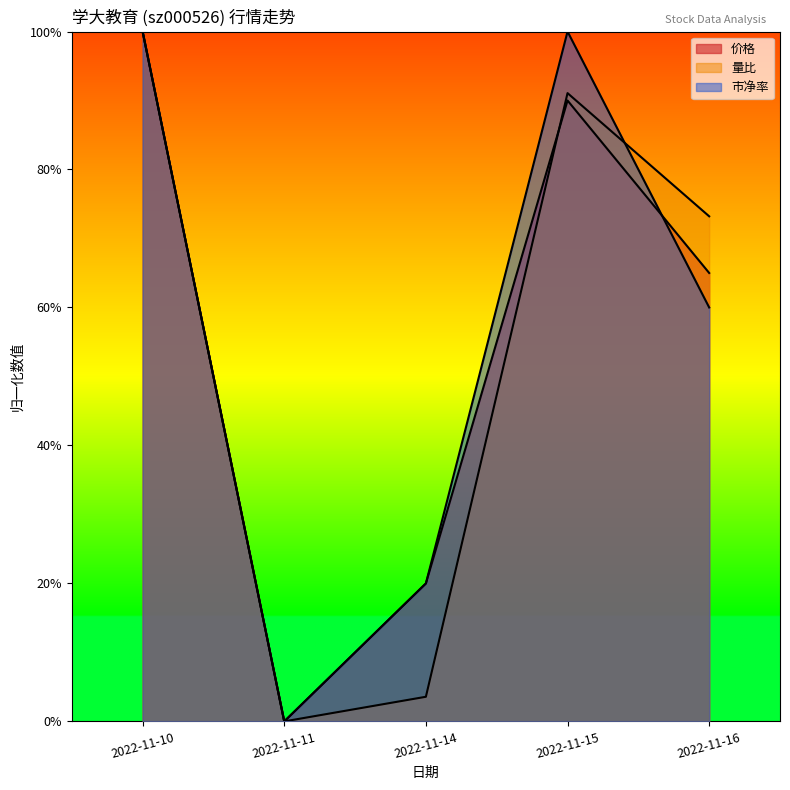

Reading right to left, what are all the values shown in this chart?

价格: 0.7	0.9	0.2	0.0	1.0
量比: 0.7	0.9	0.0	0.0	1.0
市净率: 0.6	1.0	0.2	0.0	1.0